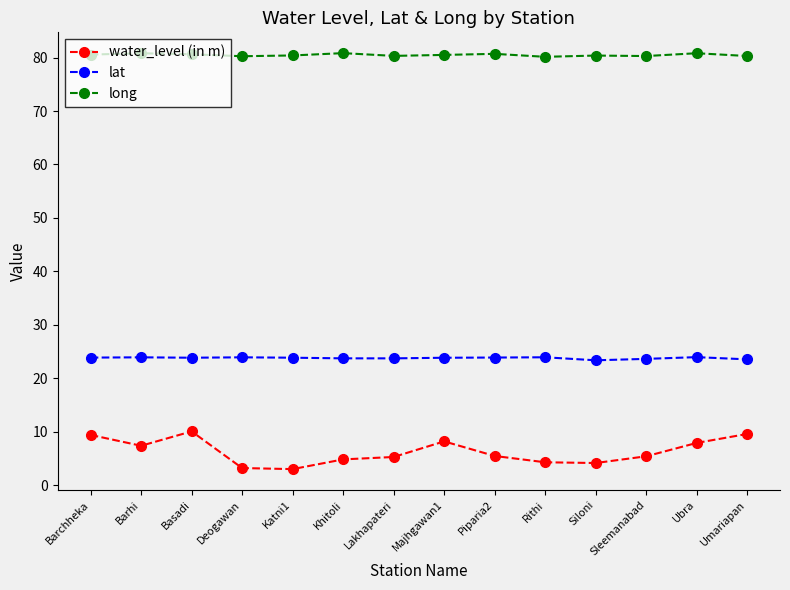

Rank the series by their maximum value, from highest to lowest.

long, lat, water_level (in m)